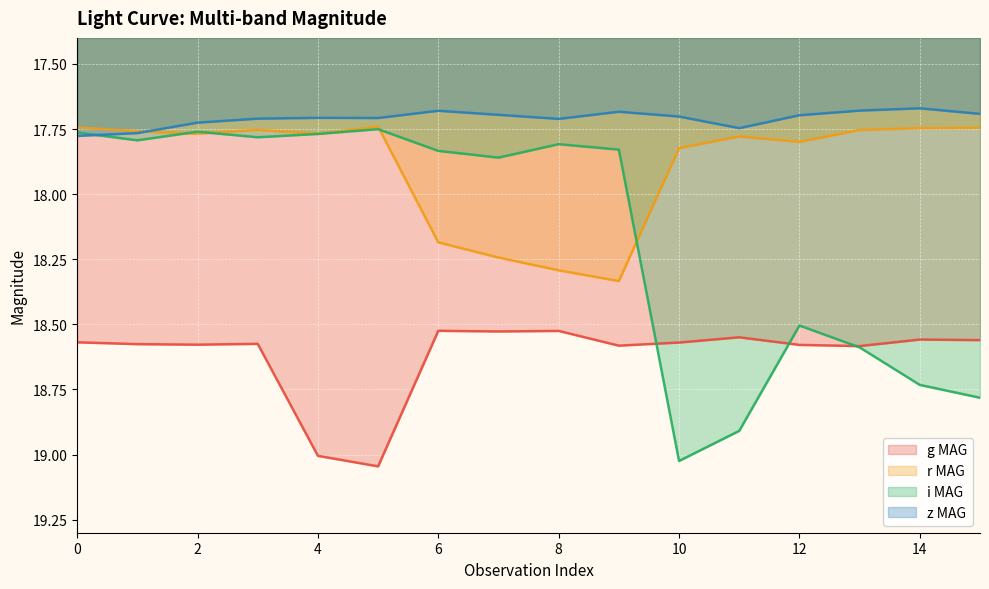

Is it true that i MAG equals 17.8 at 2?

True